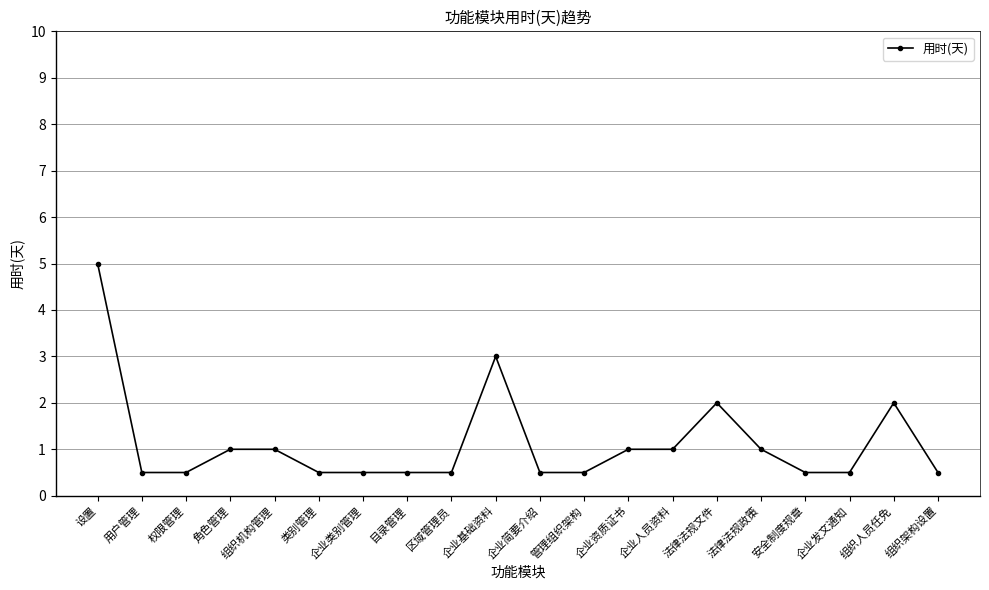

Count the values in the range 0 to 1.

16